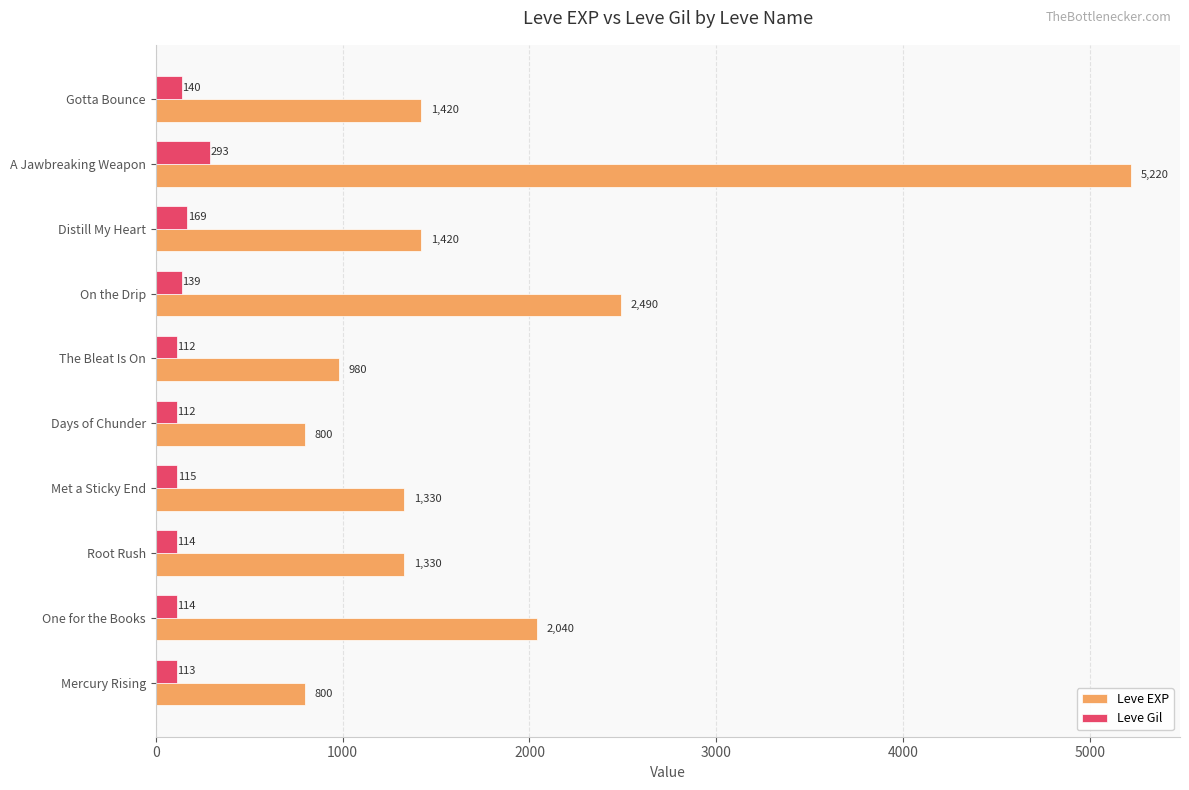

What is the difference between the second highest and second lowest values in the Leve EXP series?

1690